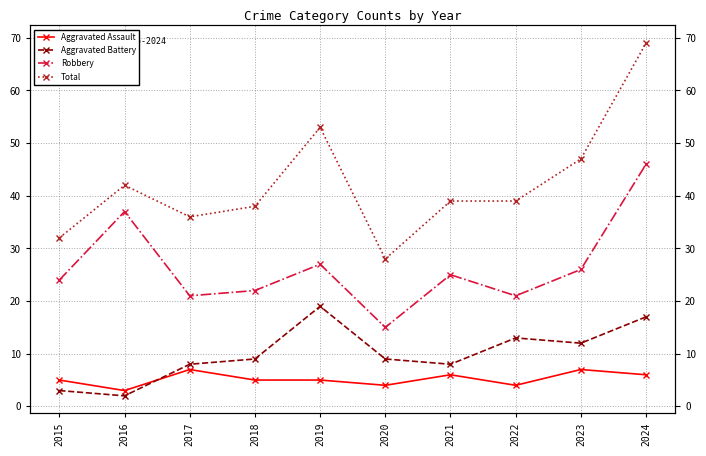

How many lines are shown in the chart?

4